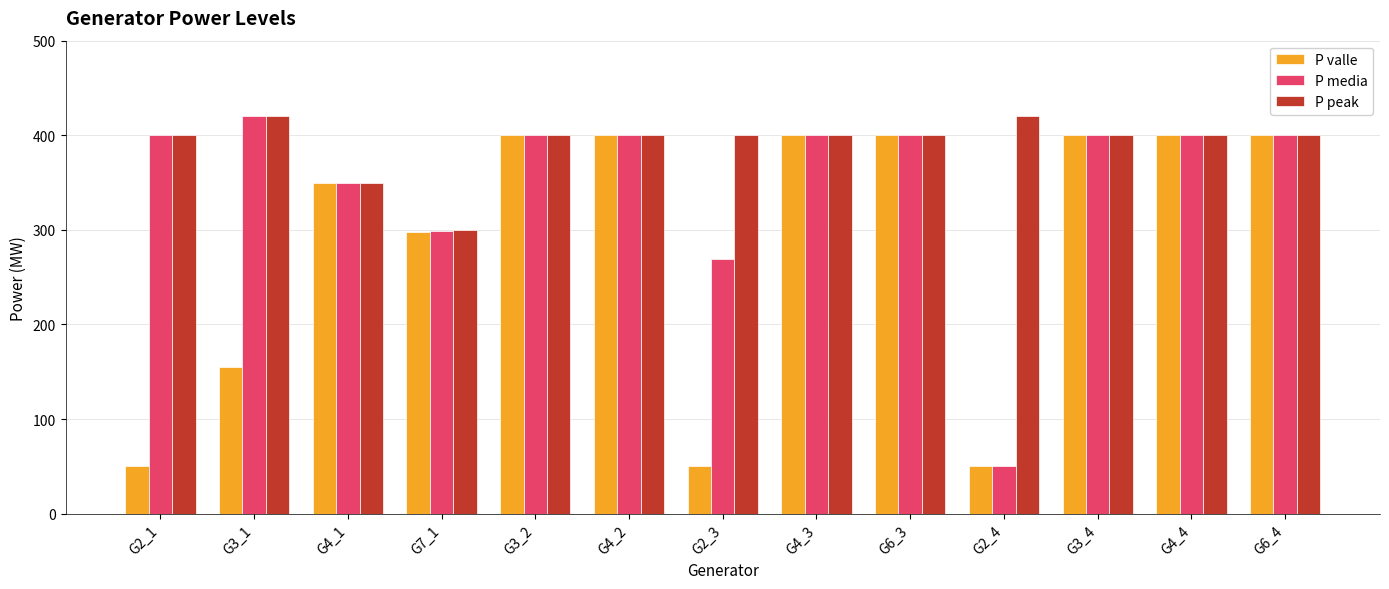

At which label is P media closest to 235?

G2_3